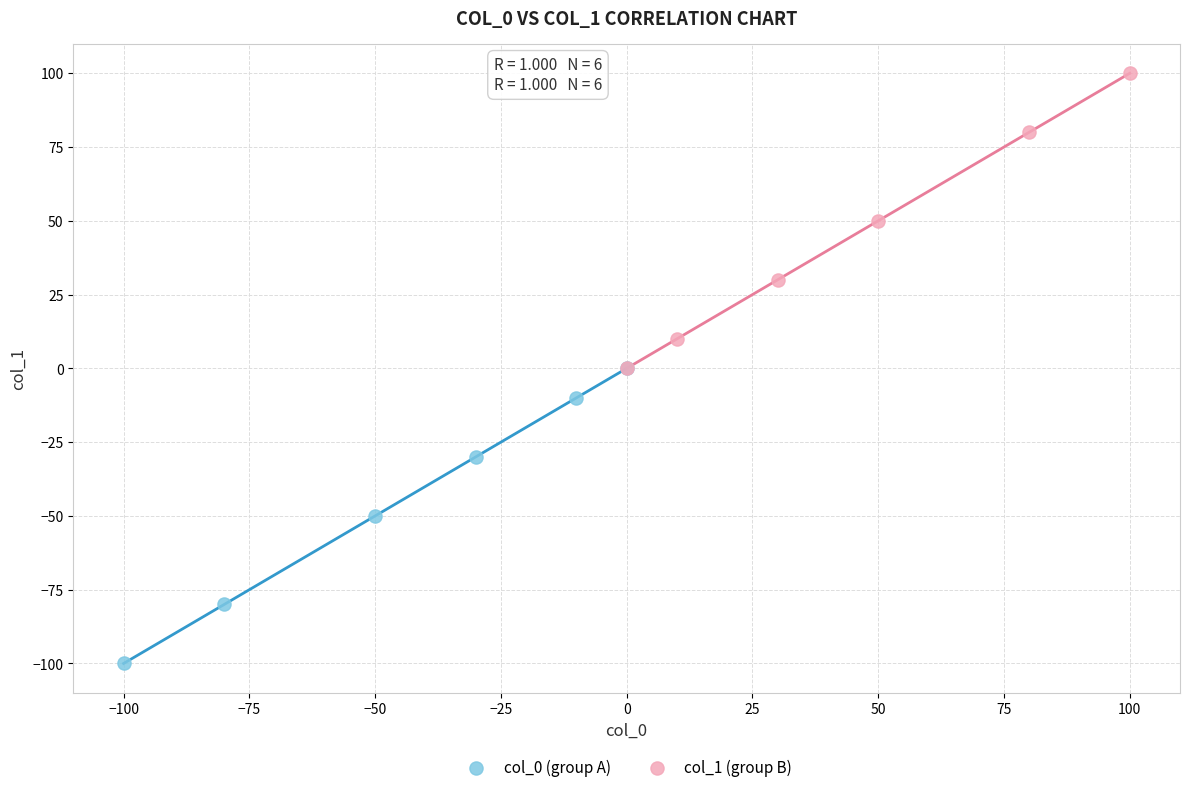

What are all the series names shown in the legend?

col_0 (group A), col_1 (group B)